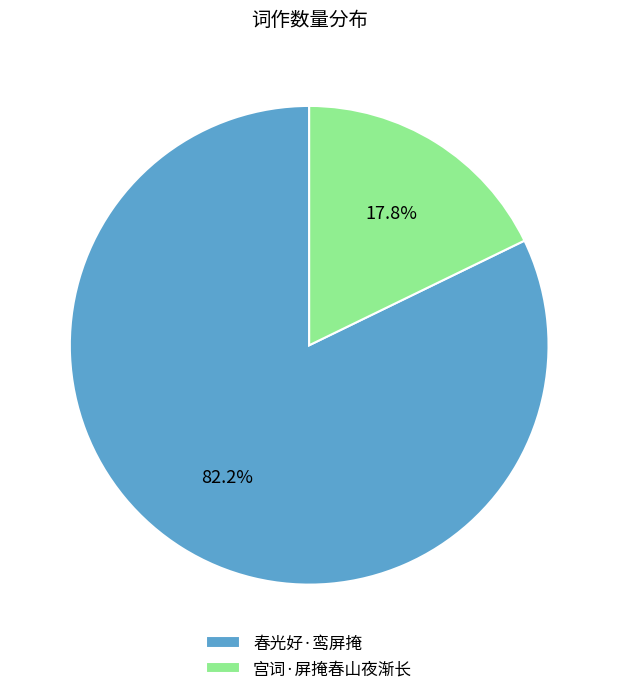

What percentage do 宫词·屏掩春山夜渐长 and 春光好·鸾屏掩 together represent?

100.0%